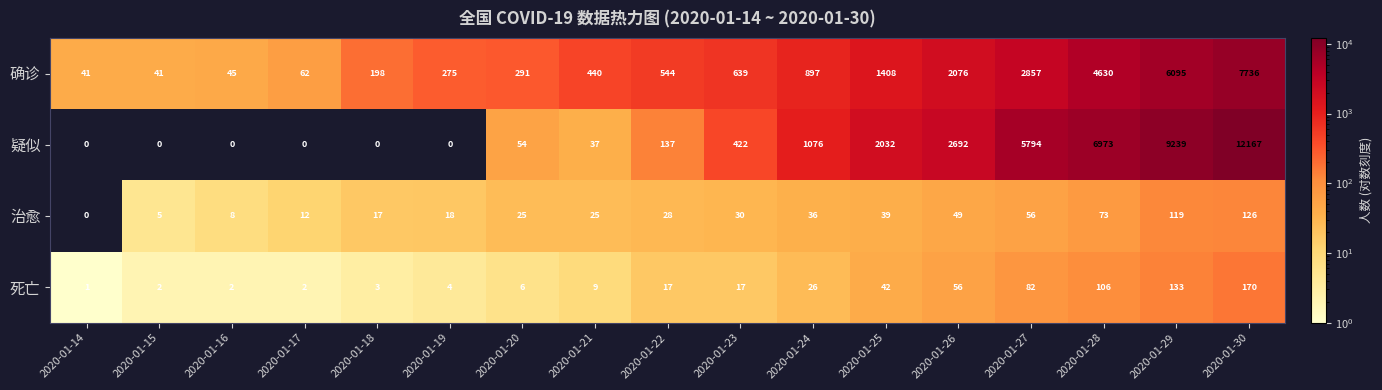

At which category is the sum across all series the highest?

2020-01-30